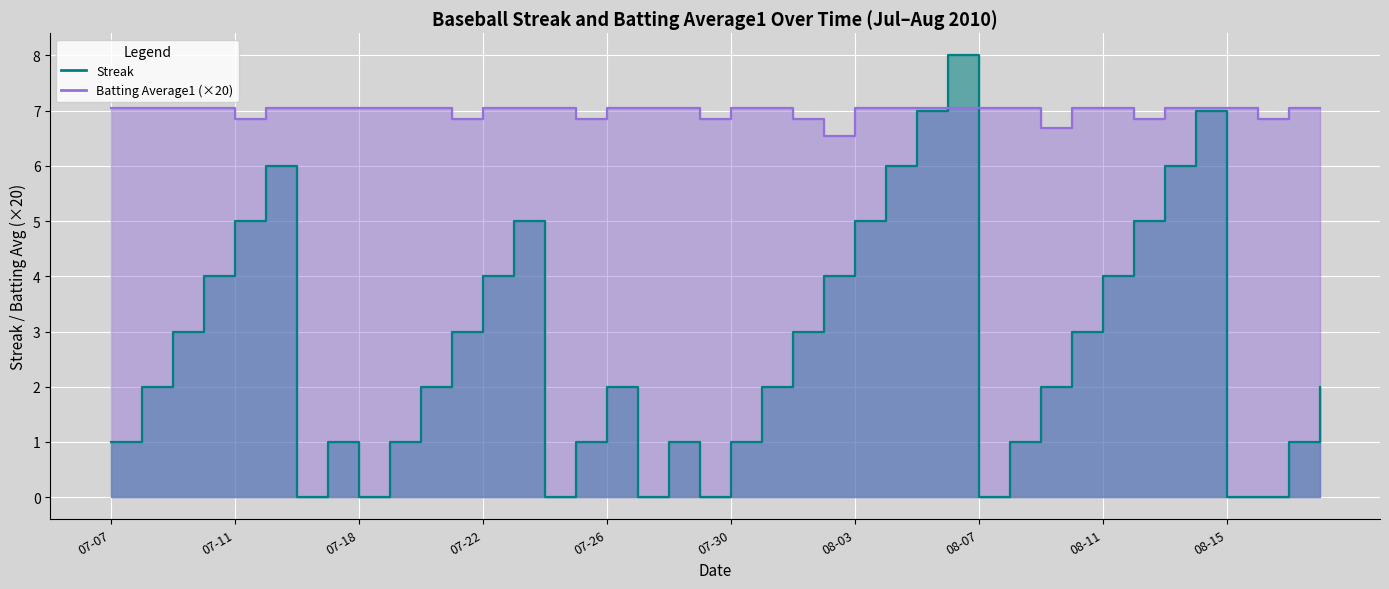

How many intersections are there between Streak and Batting Average1?

2